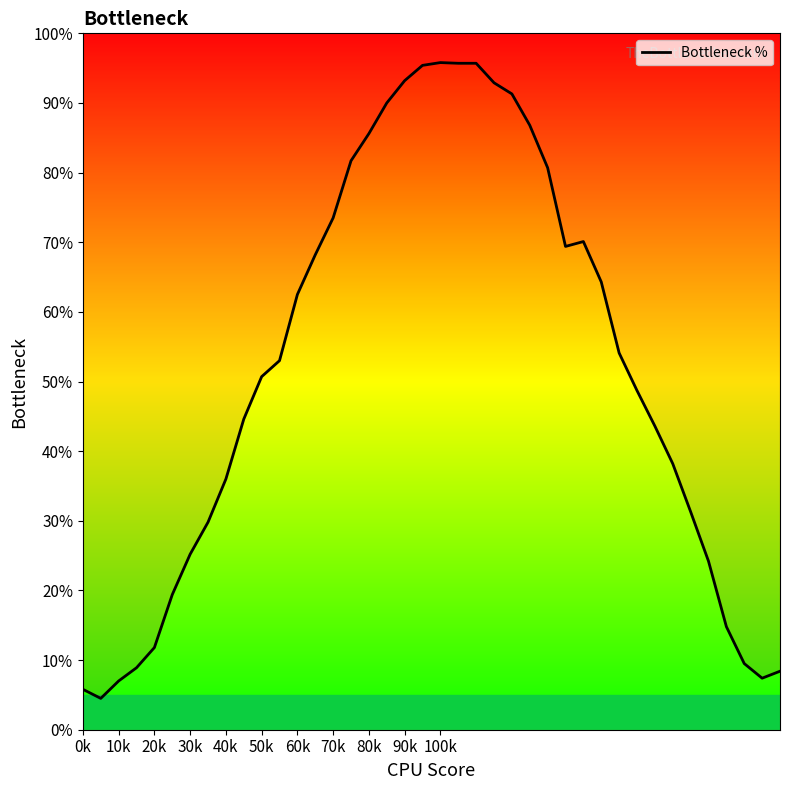

True or false: the data shows 27.7 at 23.

False